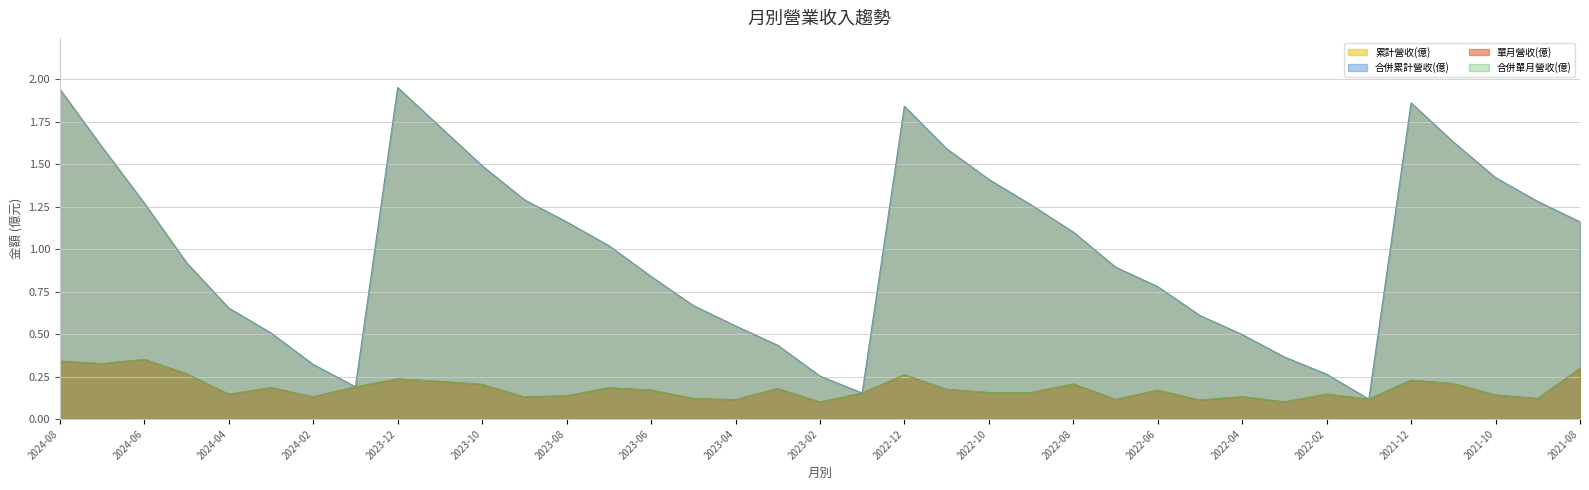

What are all the series names shown in the legend?

累計營收(億), 合併累計營收(億), 單月營收(億), 合併單月營收(億)